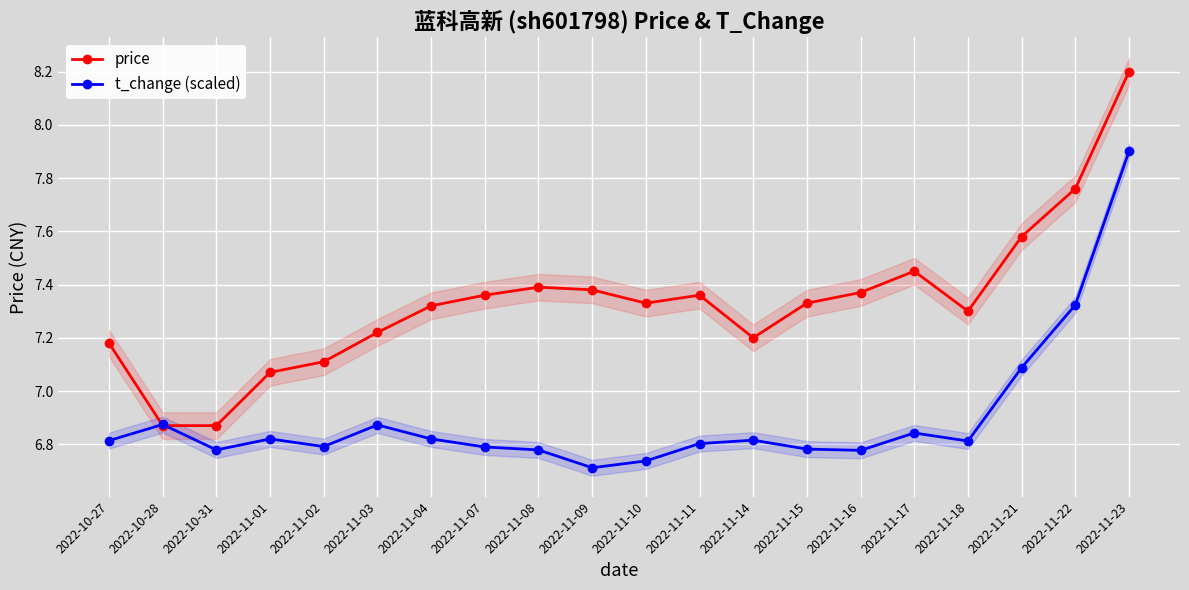

Does the chart display data point markers on the line(s)?

Yes